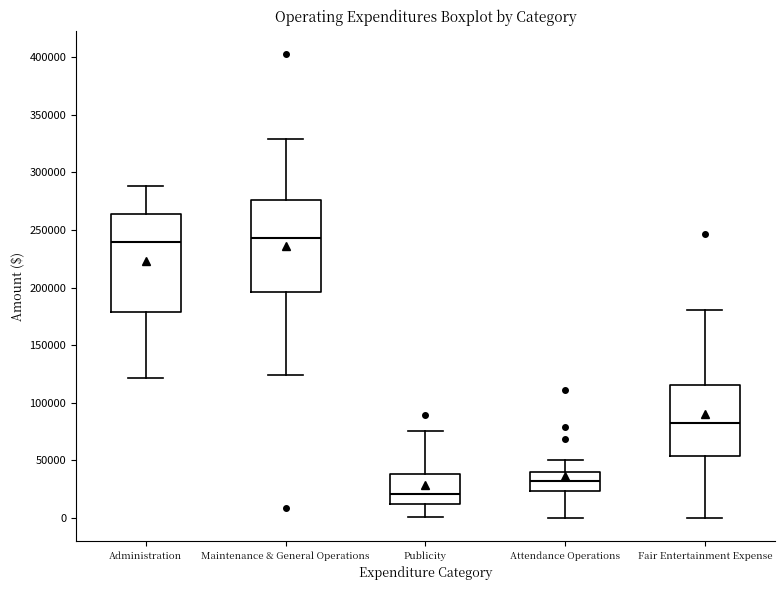

Comparing the boxes themselves (not the whiskers), which one is the tallest?

Administration